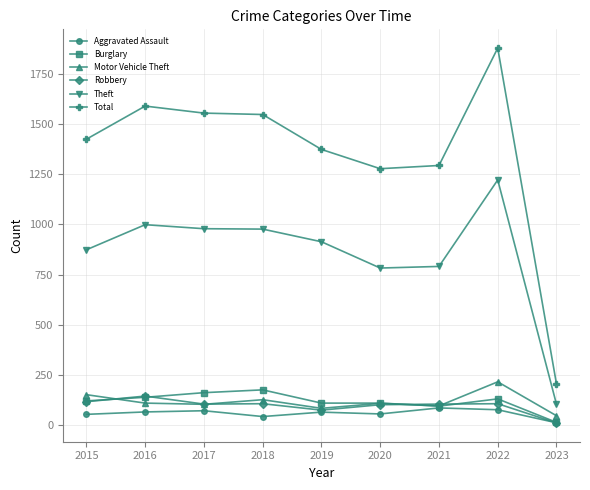

How many distinct data groups are displayed?

6